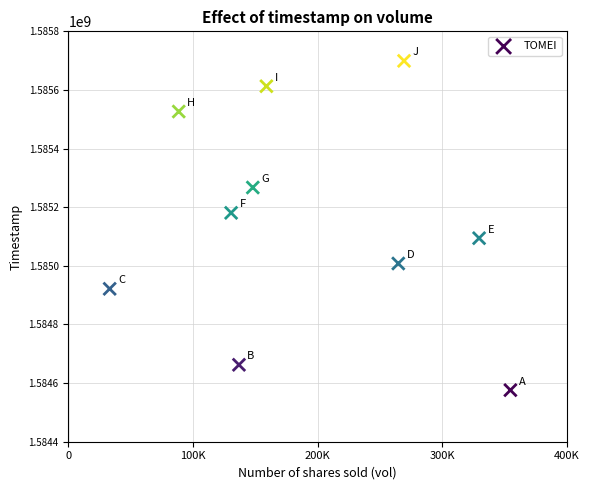

What is the range of Y values (max minus min)?

1123200